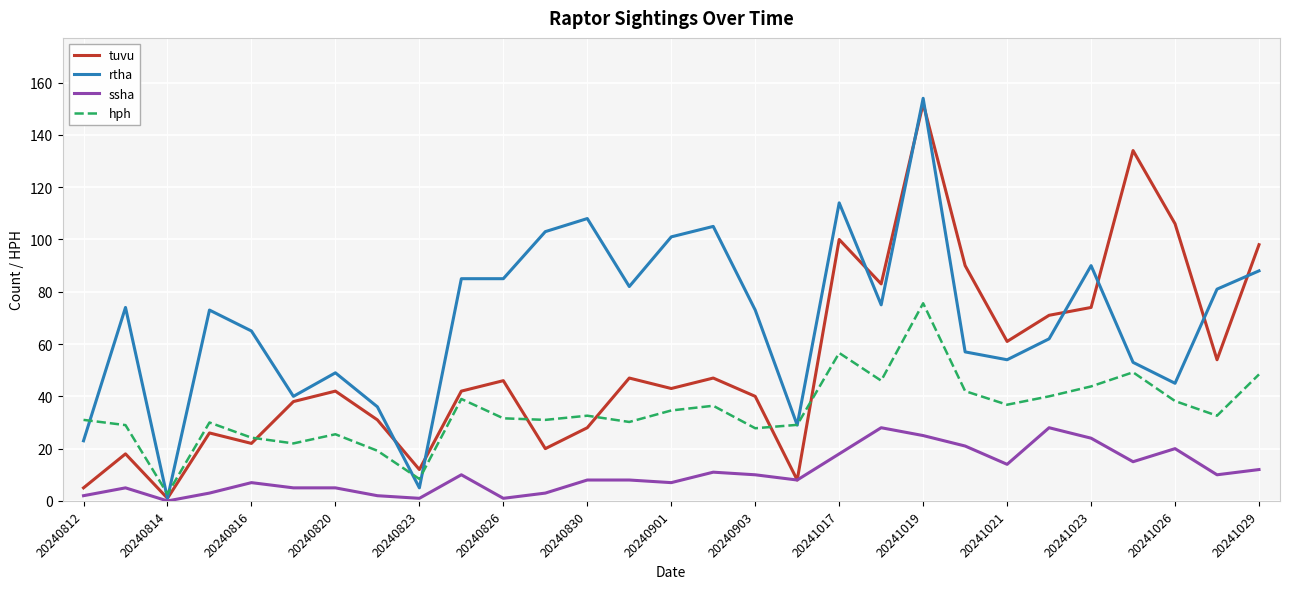

Rank the series by their average value, from lowest to highest.

ssha, hph, tuvu, rtha